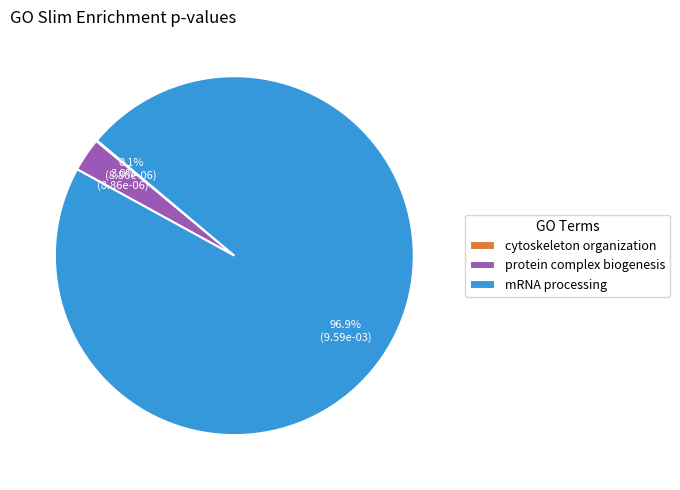

To the nearest percent, what is the combined percentage of protein complex biogenesis and mRNA processing?

100%